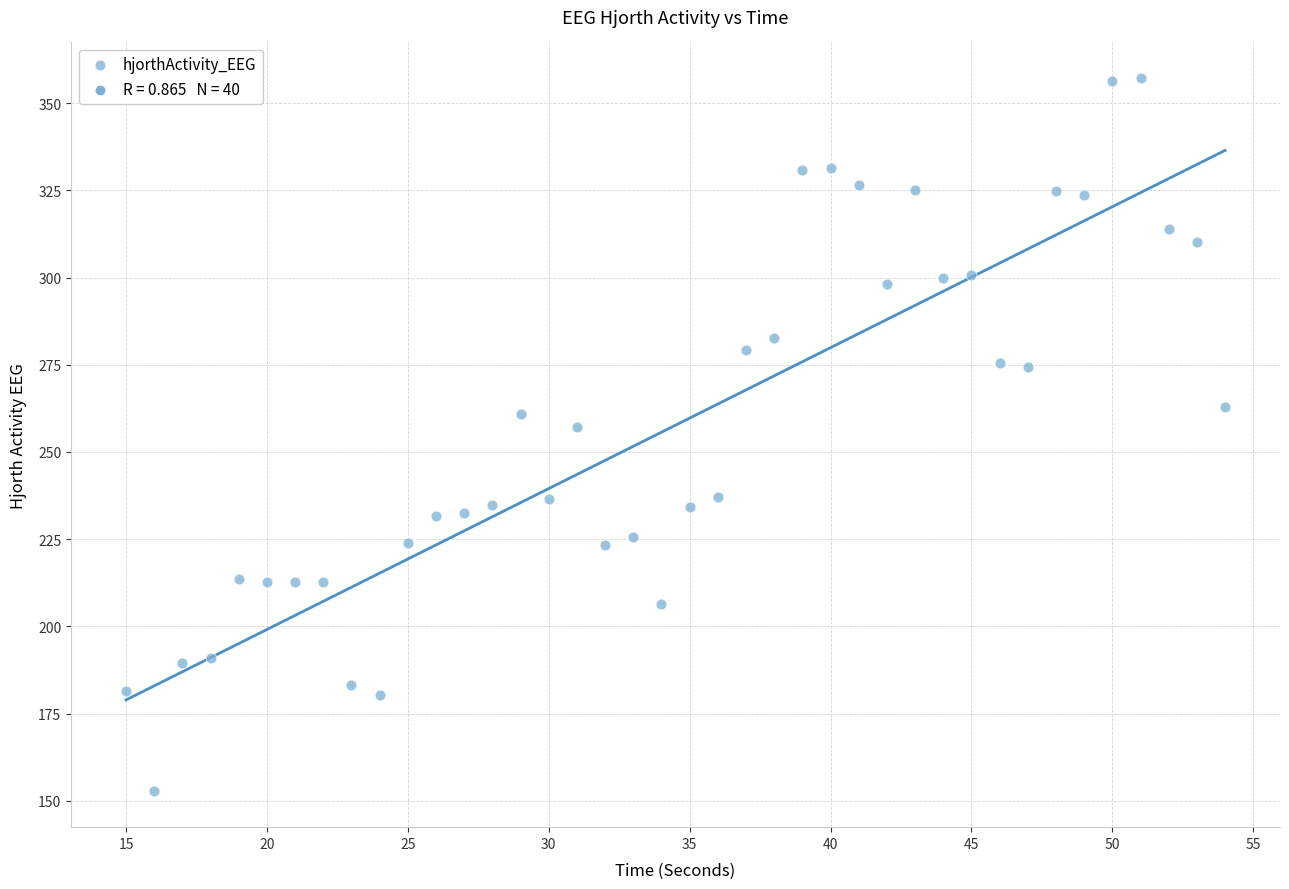

What Y value in the scatter plot is closest to 254?

257.2